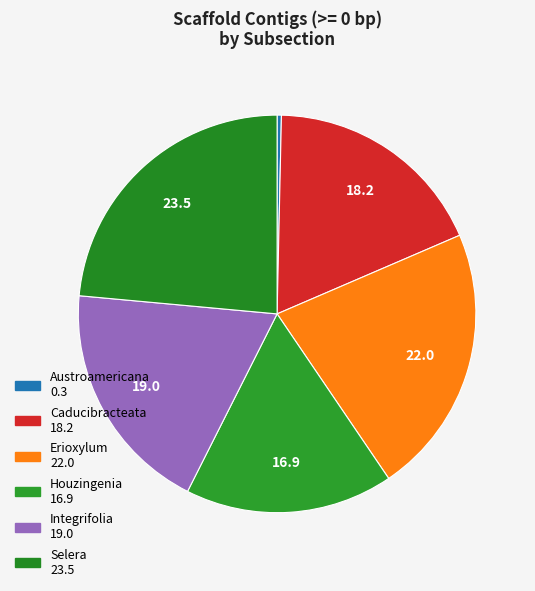

Do Erioxylum and Houzingenia together represent more than half of the pie?

No